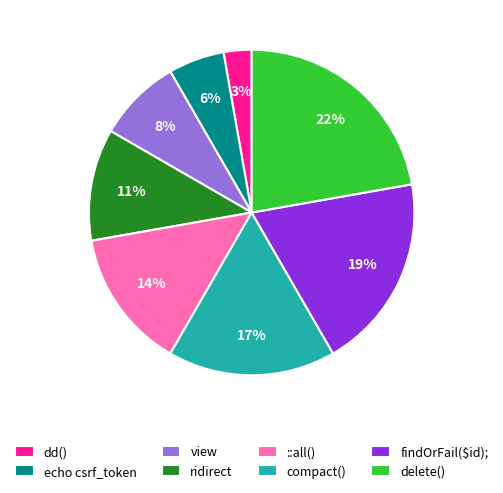

How many segments does this pie chart have?

8